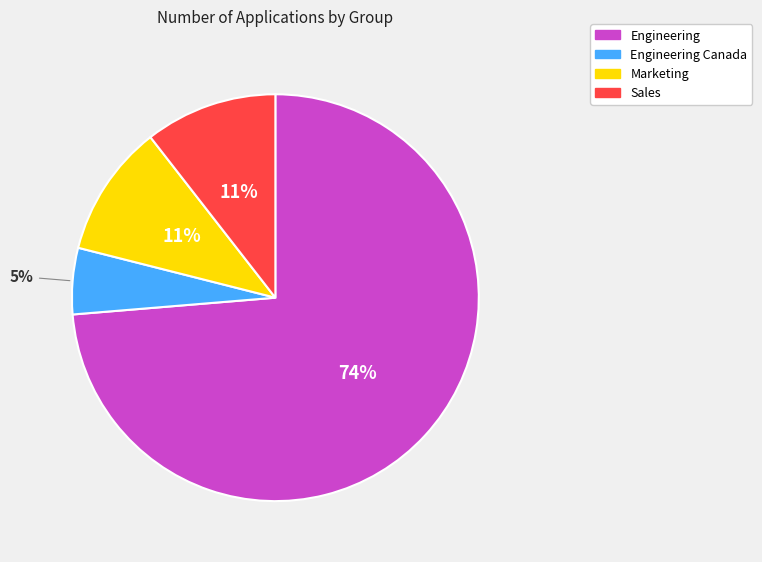

How many slices are in this pie chart?

4